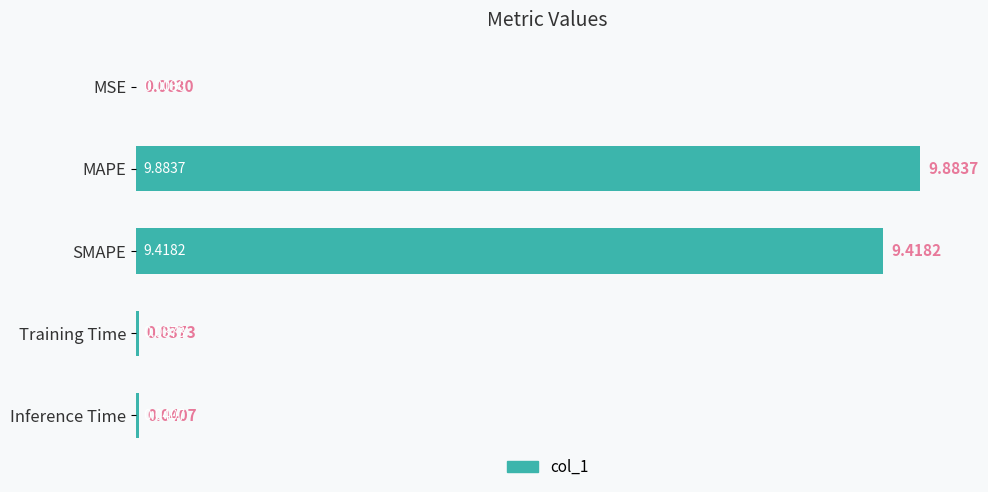

Where is the data nearest to the value 4?

Inference Time